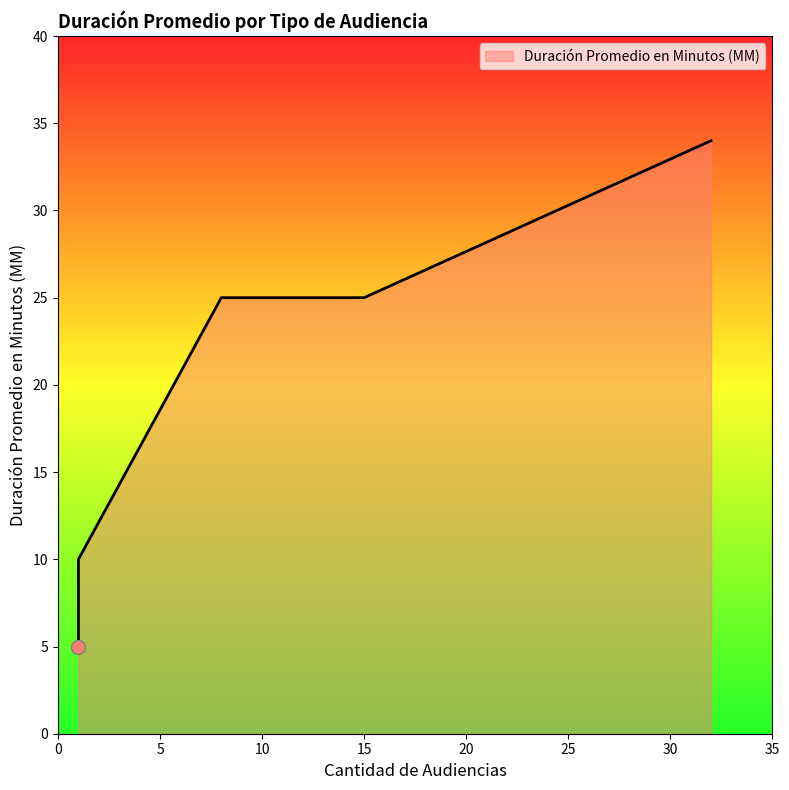

What is the sum of all values?

99